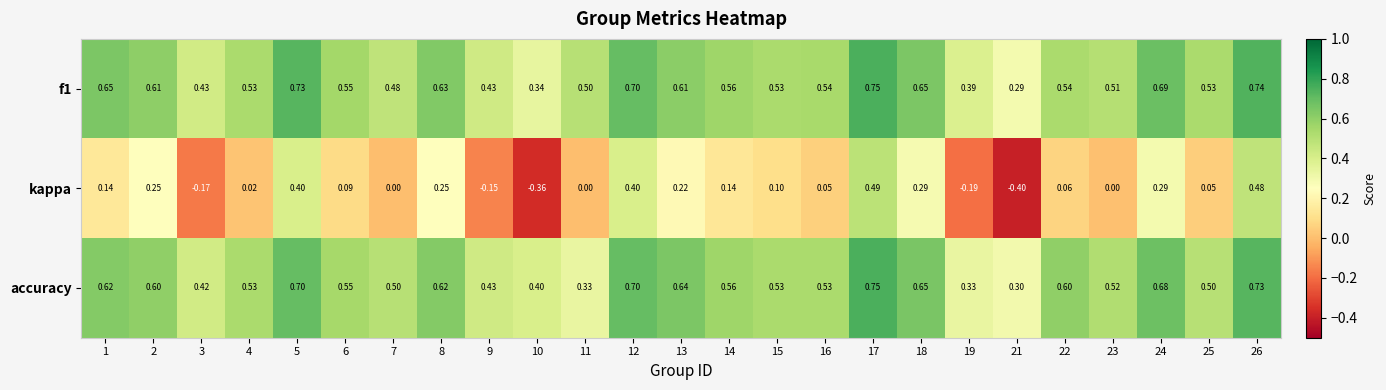

Which series has the largest range (max minus min)?

kappa